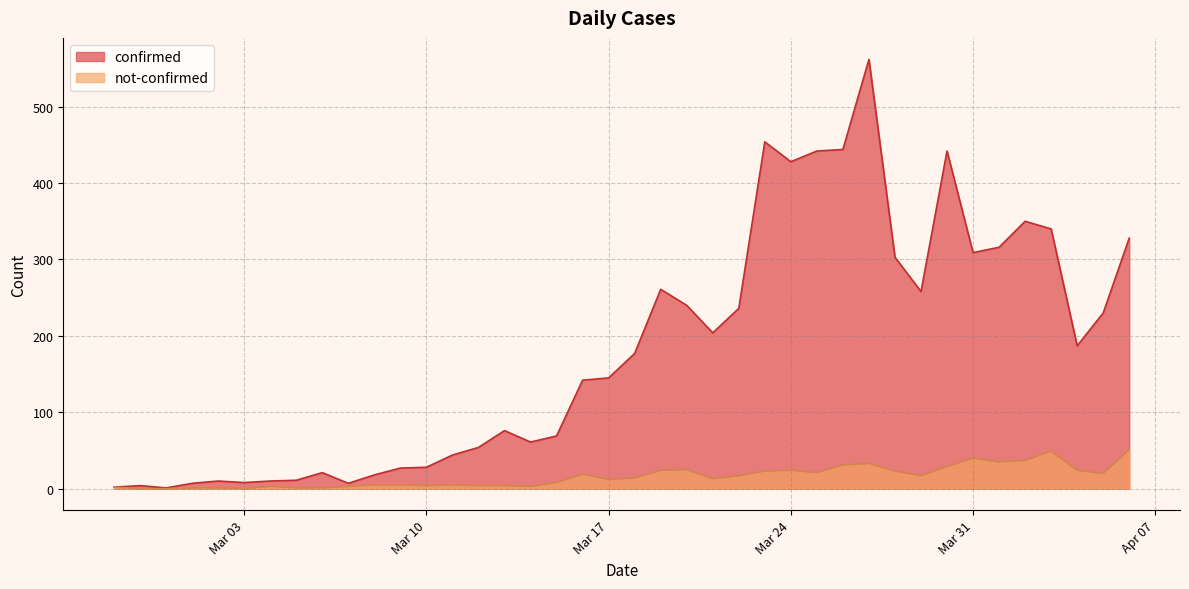

The value of not-confirmed at 2020-04-05 is 20. True or false?

True